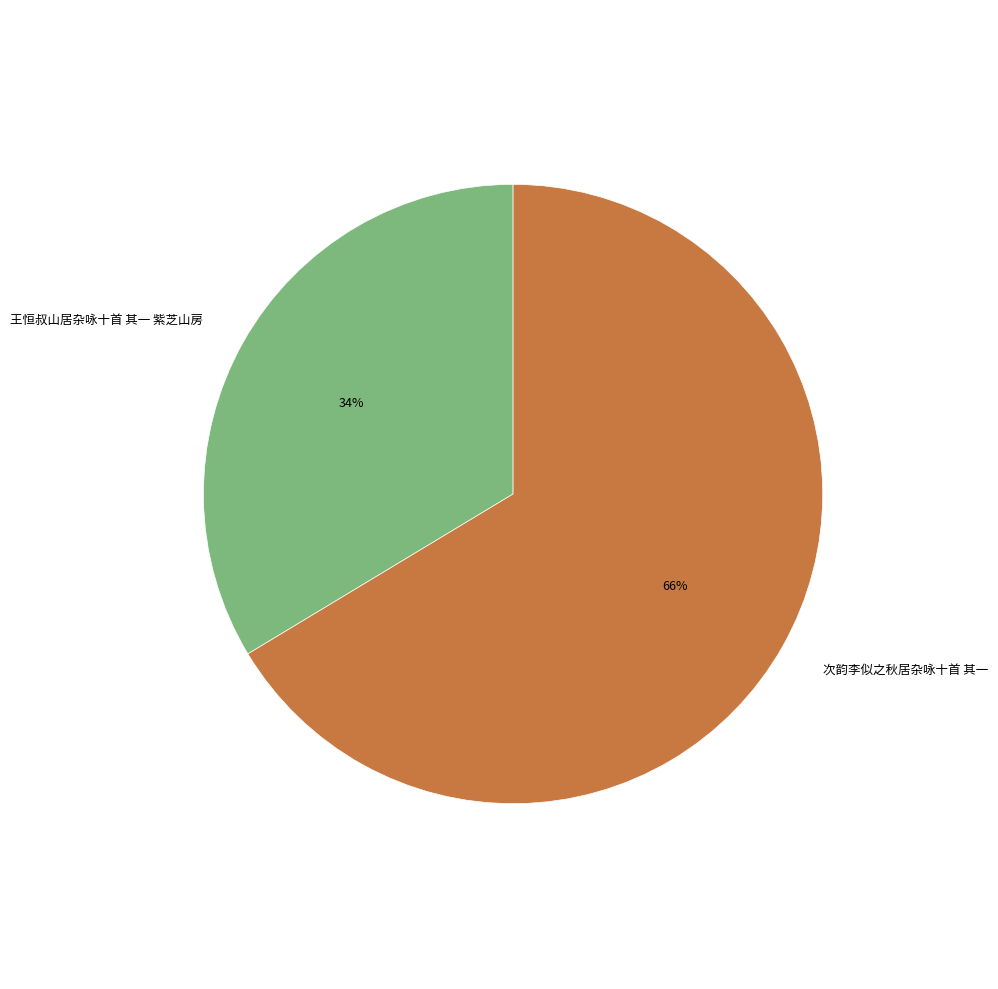

Count the number of slices in the pie.

2